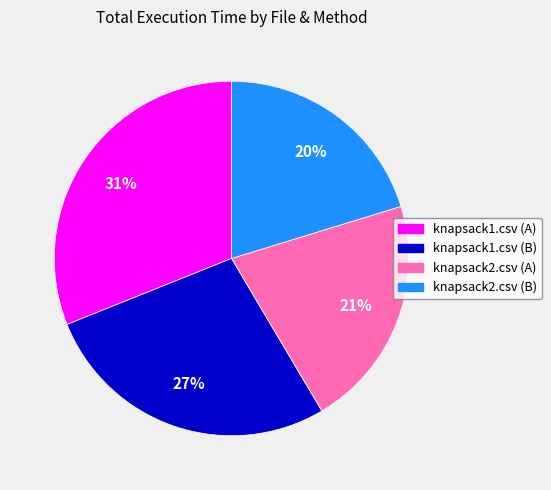

The knapsack1.csv (A) slice represents 31% of the pie. True or false?

True